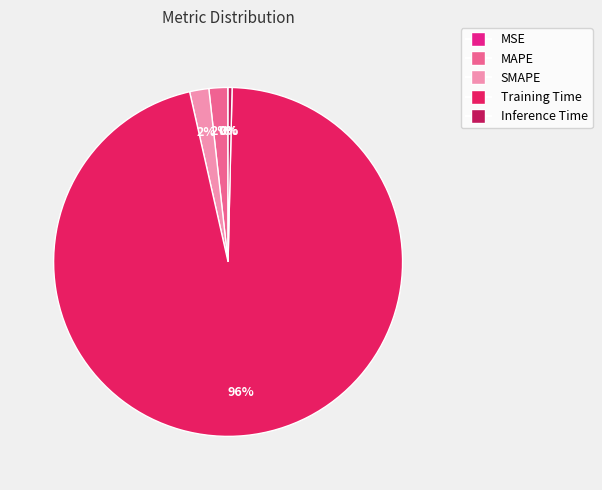

Which slice represents more than half of the pie?

Training Time